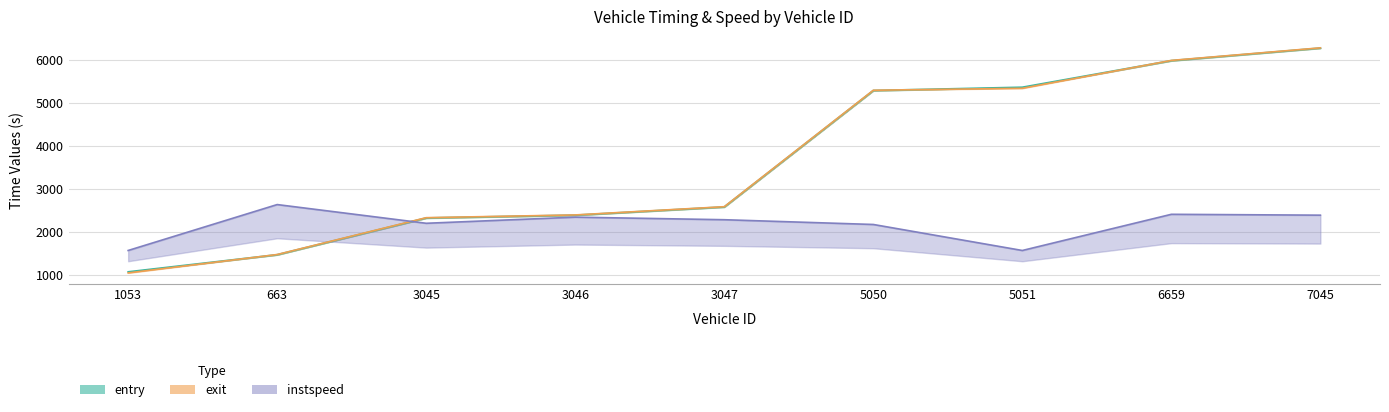

What is the label of the 8th point from the left?

6659